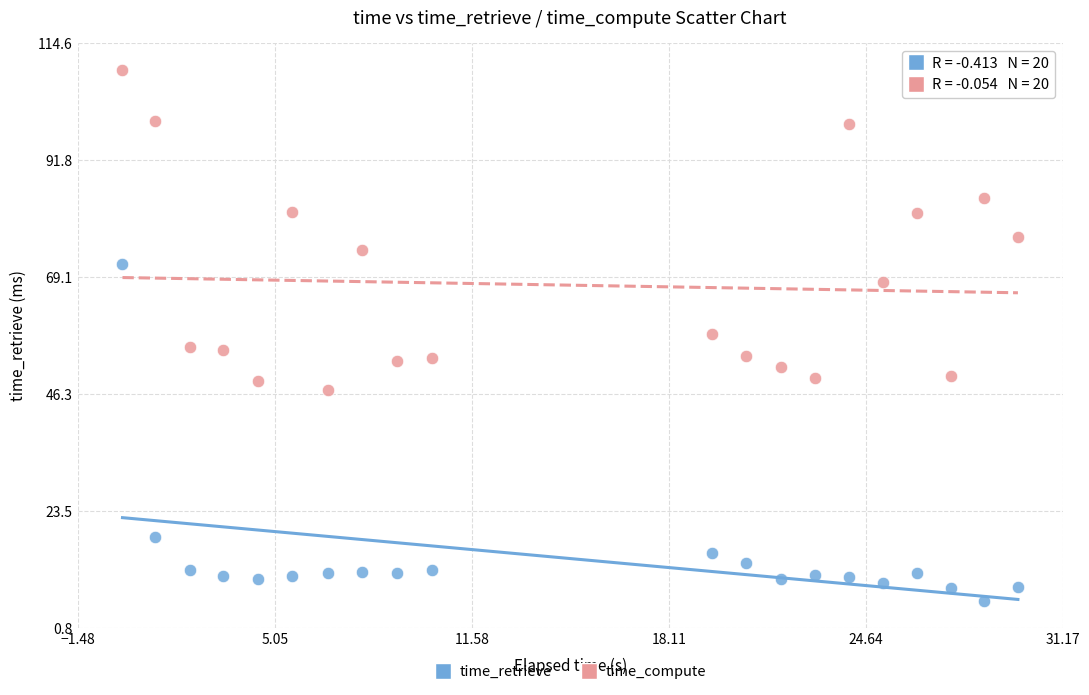

Across all data points, what is the range of Y values (max minus min)?

103.5